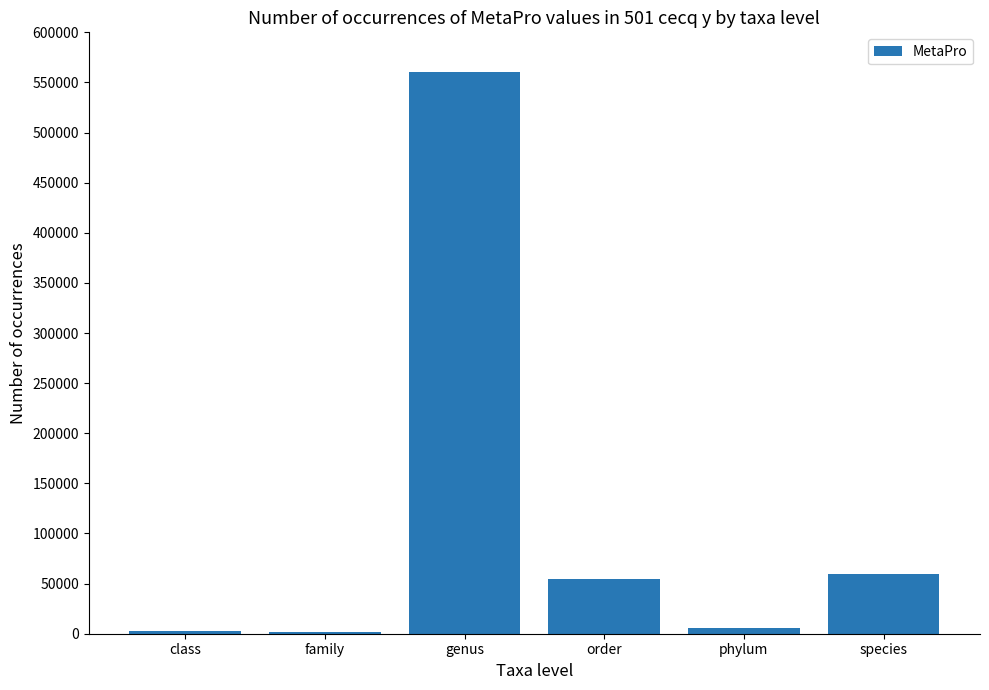

How many series are shown in this chart?

1